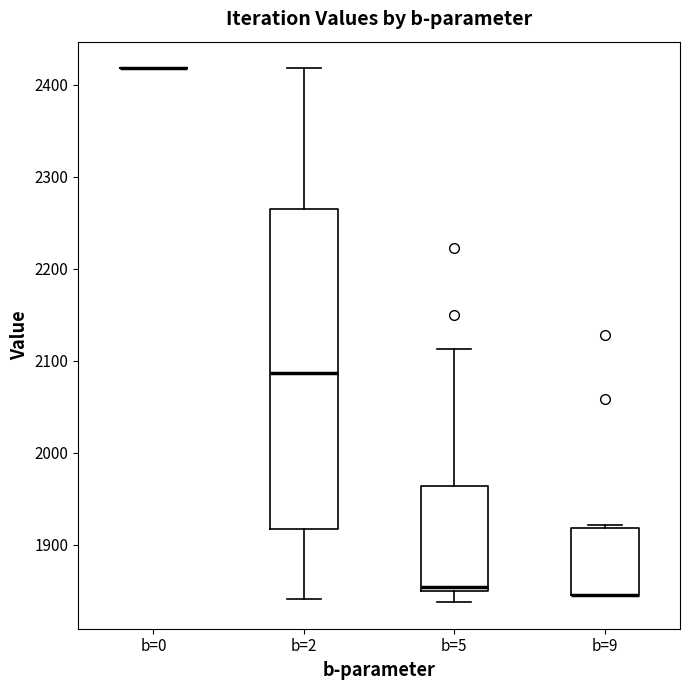

Where is the upper edge of the box for b=5 on the y-axis? The values are not printed on the chart, so give them approximately, as read against the axis.

1960